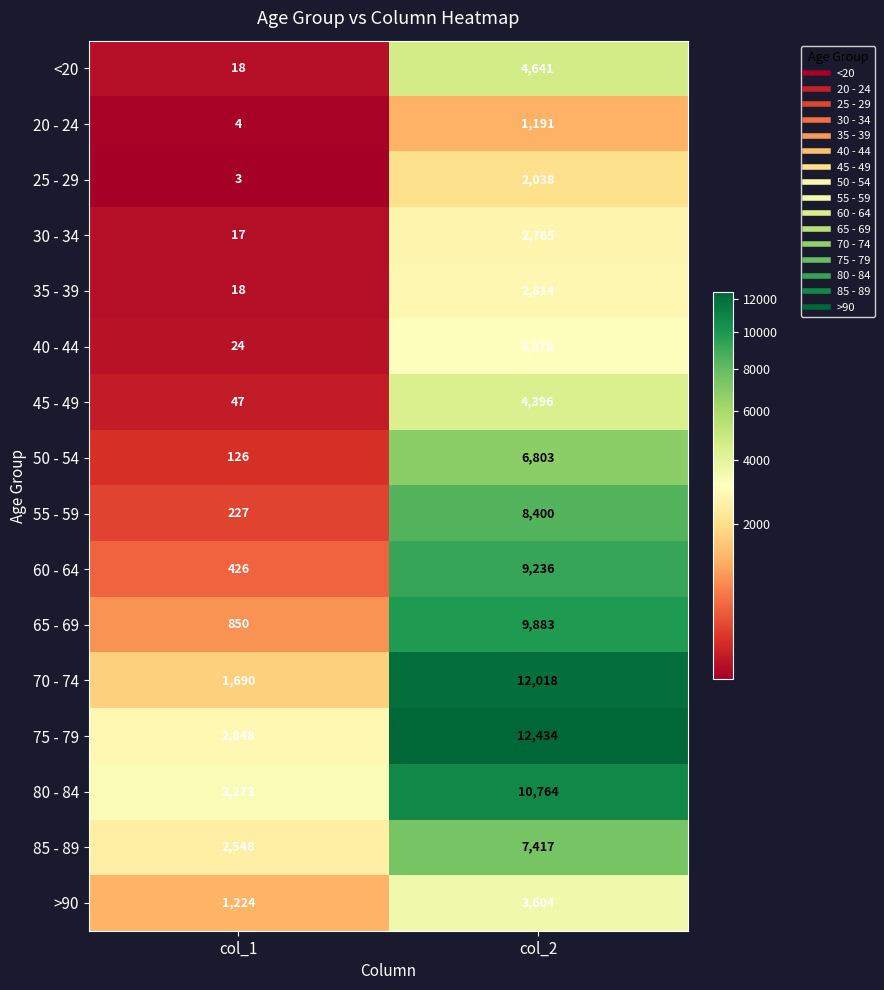

What is the minimum value shown in the chart?

3